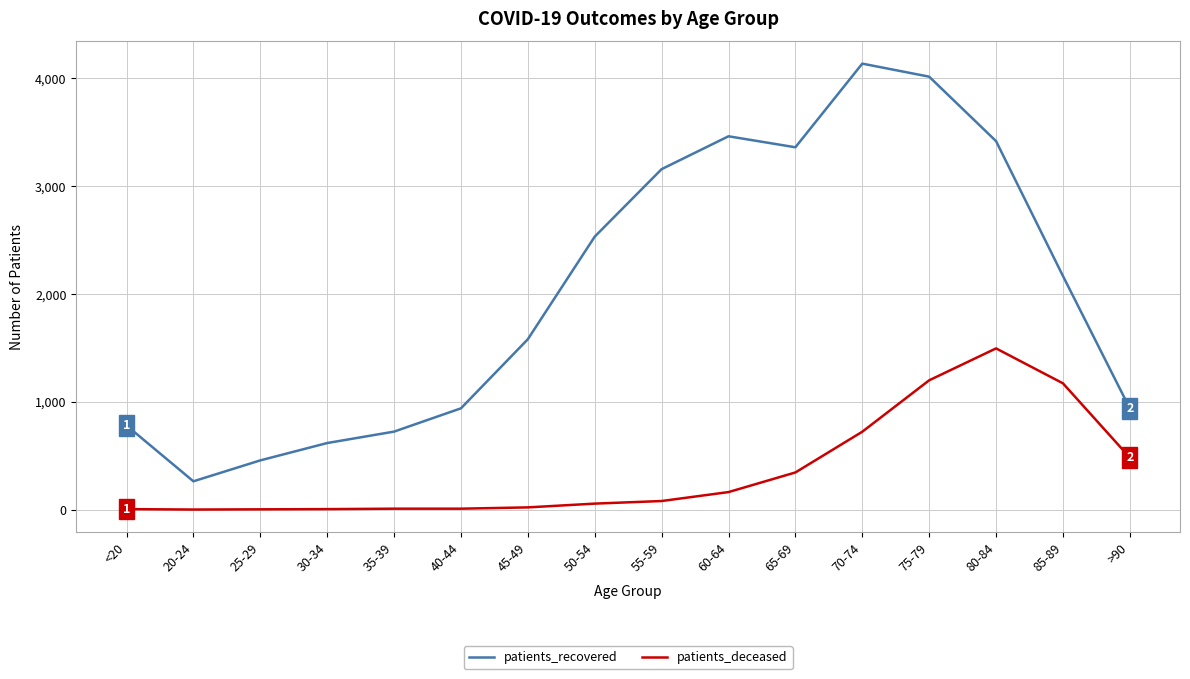

Is the value of patients_recovered at 60-64 greater than the value of patients_deceased at 65-69?

Yes